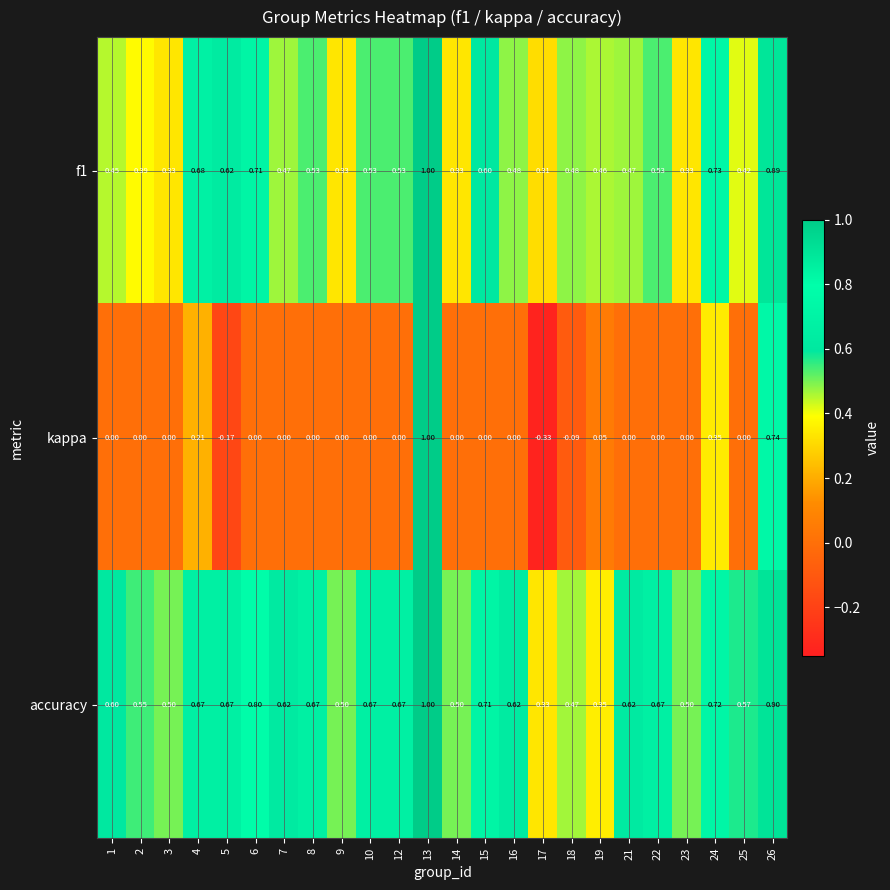

Which series has the largest range (max minus min)?

kappa